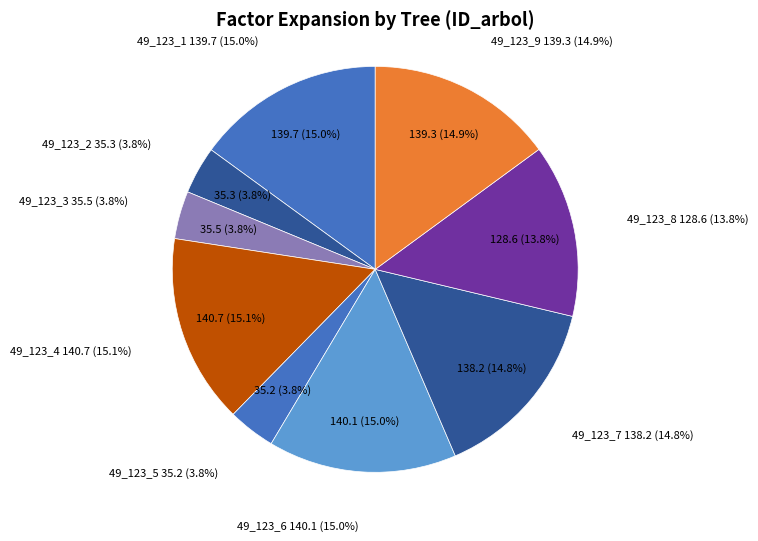

Is it true that 49_123_8_IFN2 is 2% of the pie?

False